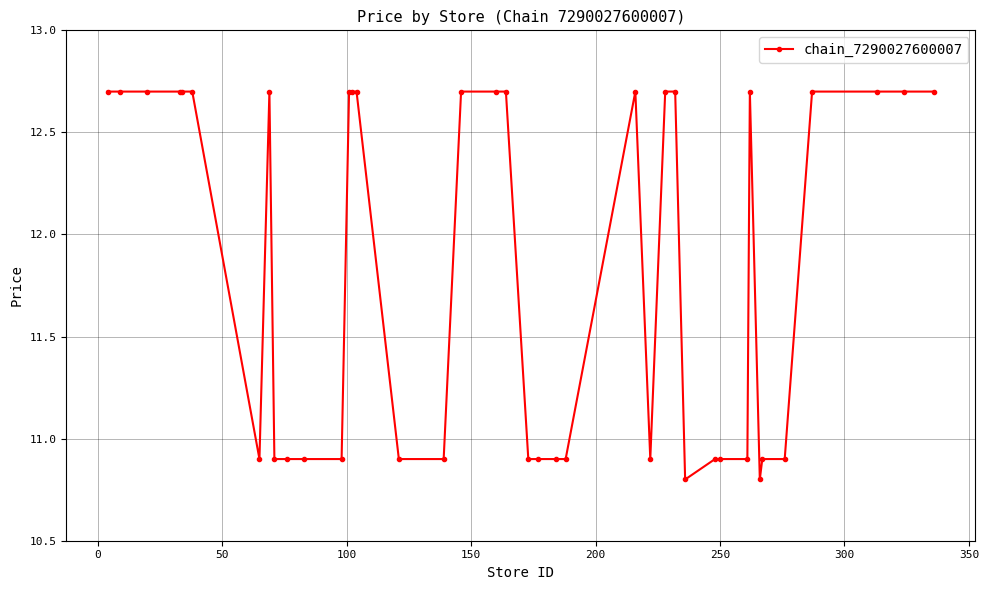

How many data points are less than 12?

19